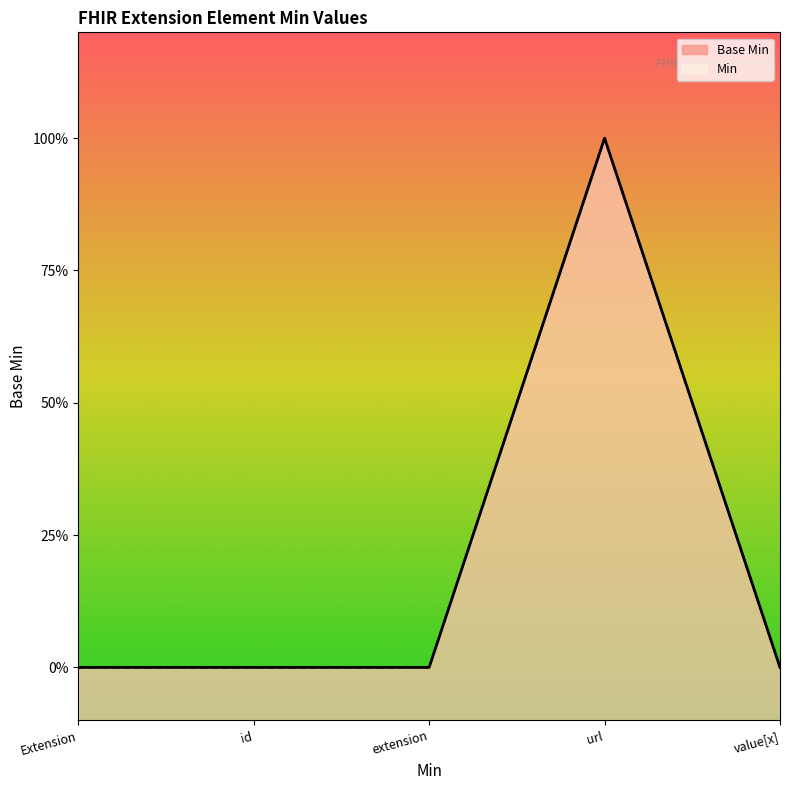

Does the chart display data point markers on the line(s)?

No